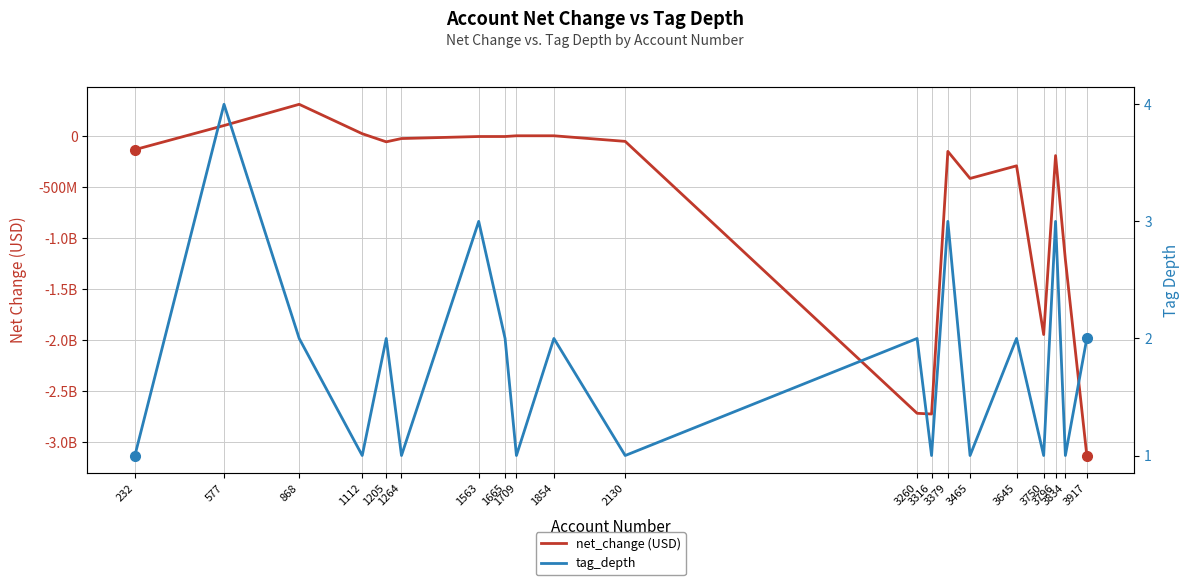

Reading right to left, what are all the values shown in this chart?

net_change (USD): -3132800000	-1210600000	-190000000	-1945800000	-290400000	-414200000	-148700000	-2725400000	-2718600000	-50500000	4400000	4400000	-2800000	-2800000	-22700000	-54900000	24700000	313200000	105000000	-131600000
tag_depth: 2	1	3	1	2	1	3	1	2	1	2	1	2	3	1	2	1	2	4	1